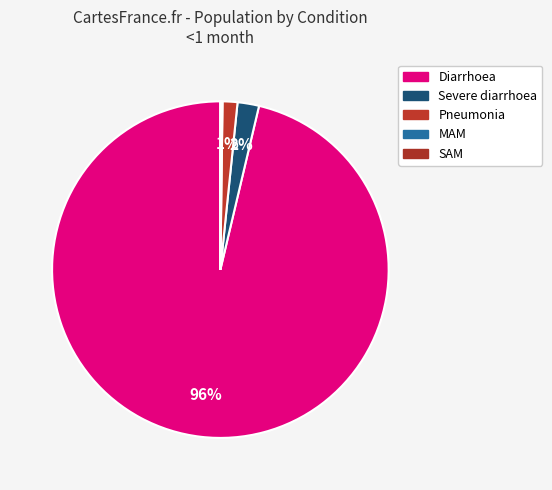

What percentage do Pneumonia and Diarrhoea together represent?

97.7%